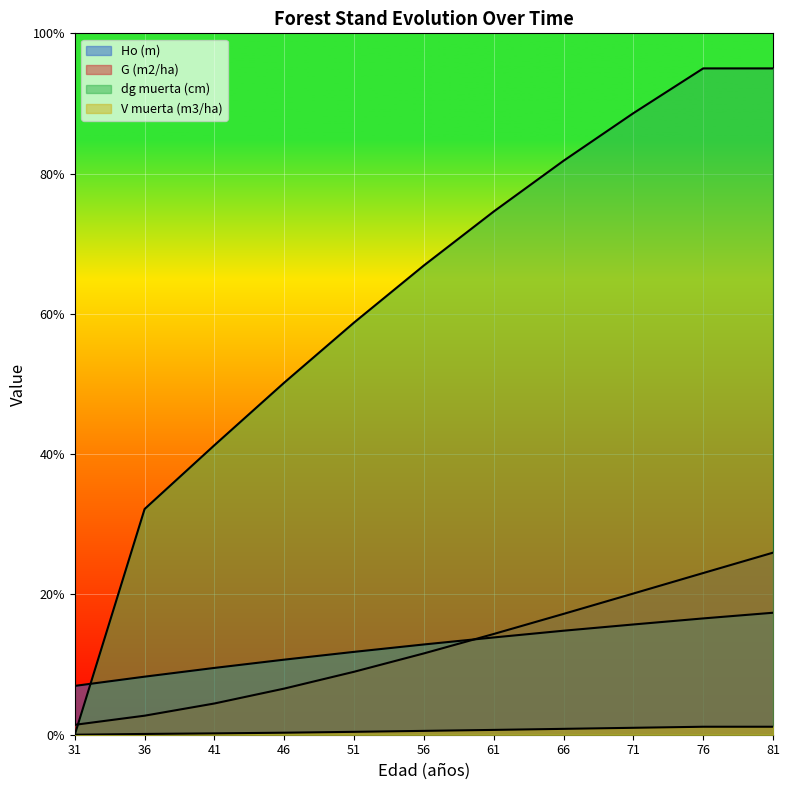

The dg muerta (cm) series shows 81.8 at 66. True or false?

True